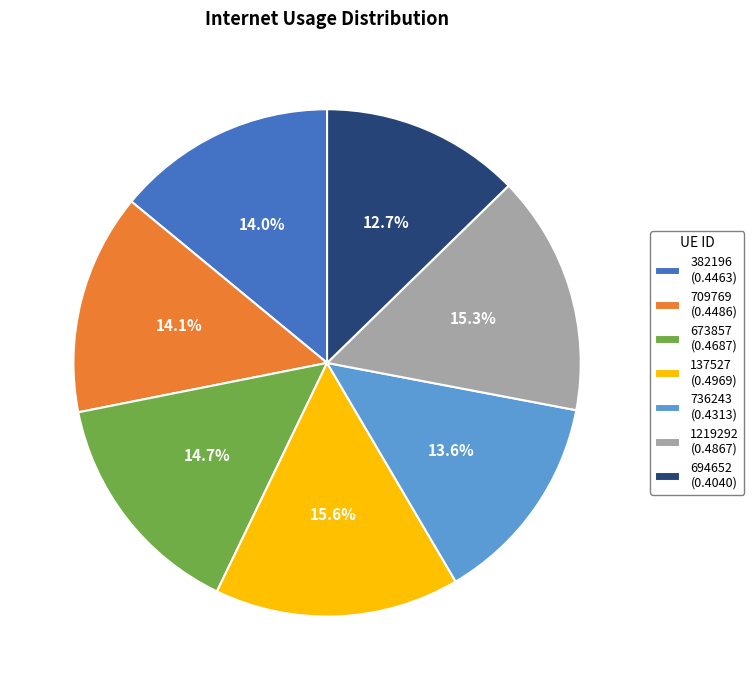

What percentage is NOT represented by 736243?

86.4%